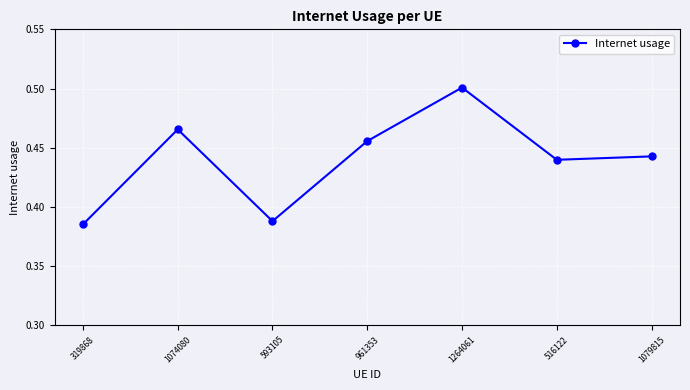

True or false: the data shows 0.6 at 319868.

False